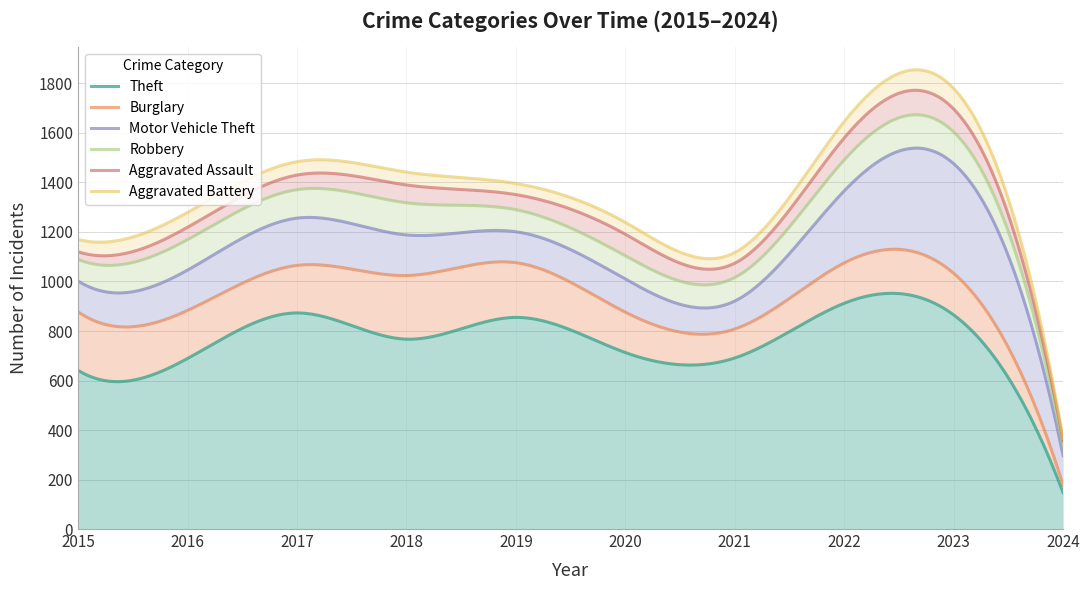

List the series in order of their peak value, highest first.

Theft, Motor Vehicle Theft, Burglary, Robbery, Aggravated Assault, Aggravated Battery